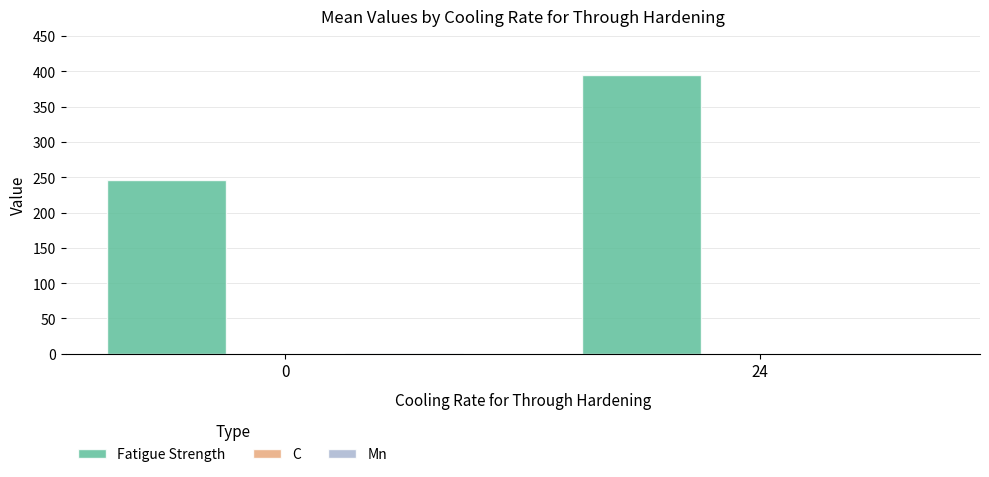

At which category does the chart reach its peak across all series?

24